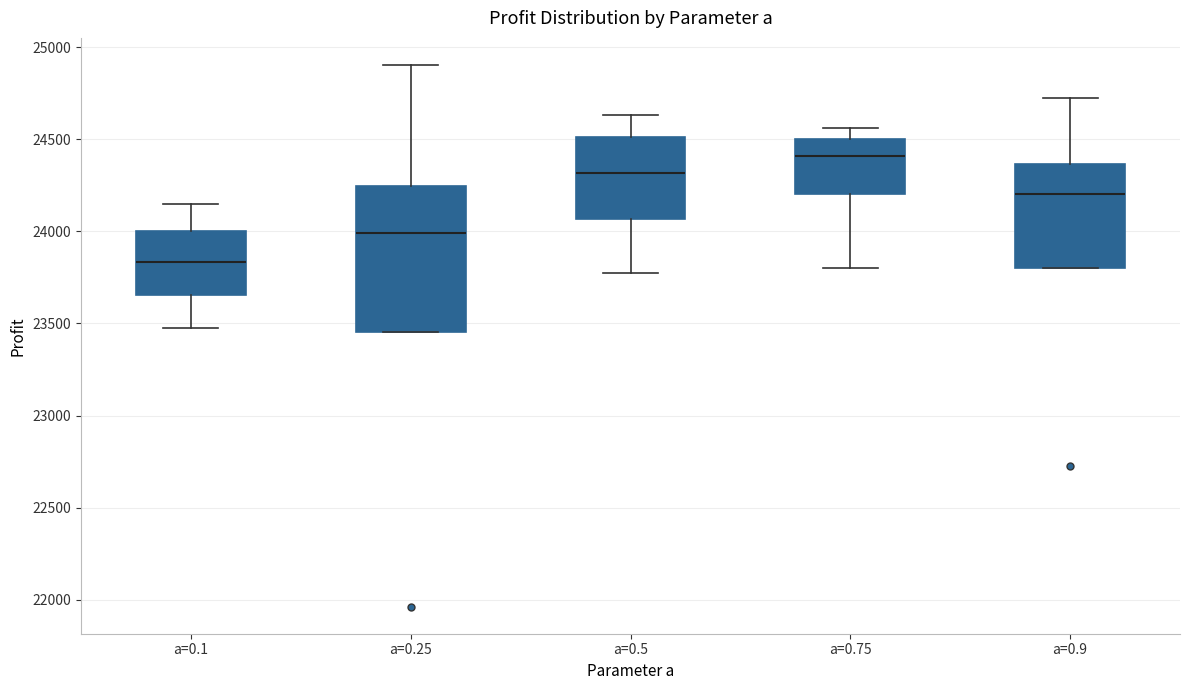

Reading left to right, transcribe this box plot: for each box, give where its median line is, the range the box spans, and where its two whiskers end, as read against the y-axis. The values are not printed on the chart, so give them approximately, as read against the axis.

a=0.1: median 23850, box 23650 to 24000, whiskers 23500 to 24150
a=0.25: median 24000, box 23450 to 24250, whiskers 23450 to 24900
a=0.5: median 24300, box 24050 to 24500, whiskers 23750 to 24650
a=0.75: median 24400, box 24200 to 24500, whiskers 23800 to 24550
a=0.9: median 24200, box 23800 to 24350, whiskers 23800 to 24750